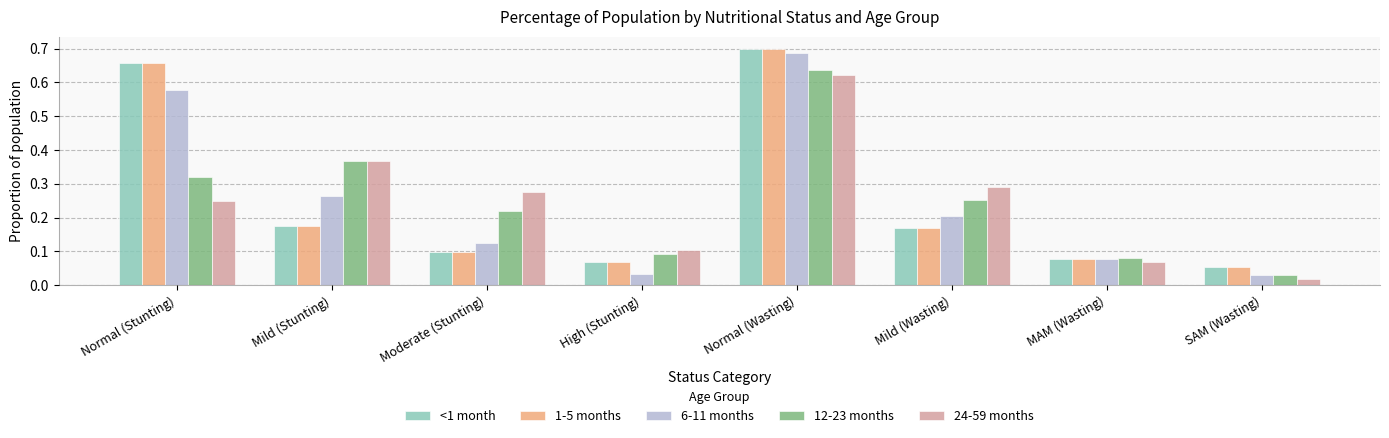

Is it true that 1-5 months equals 0.2 at Mild (Wasting)?

True